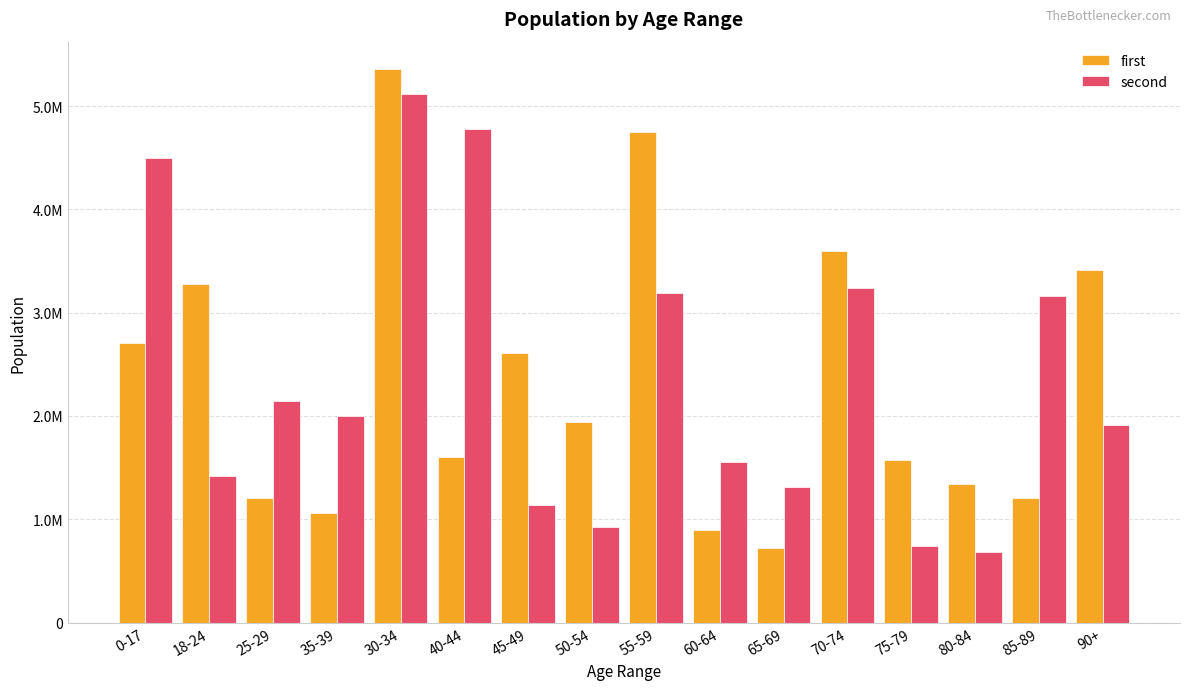

Are the bars grouped side by side (vs. stacked)?

Yes